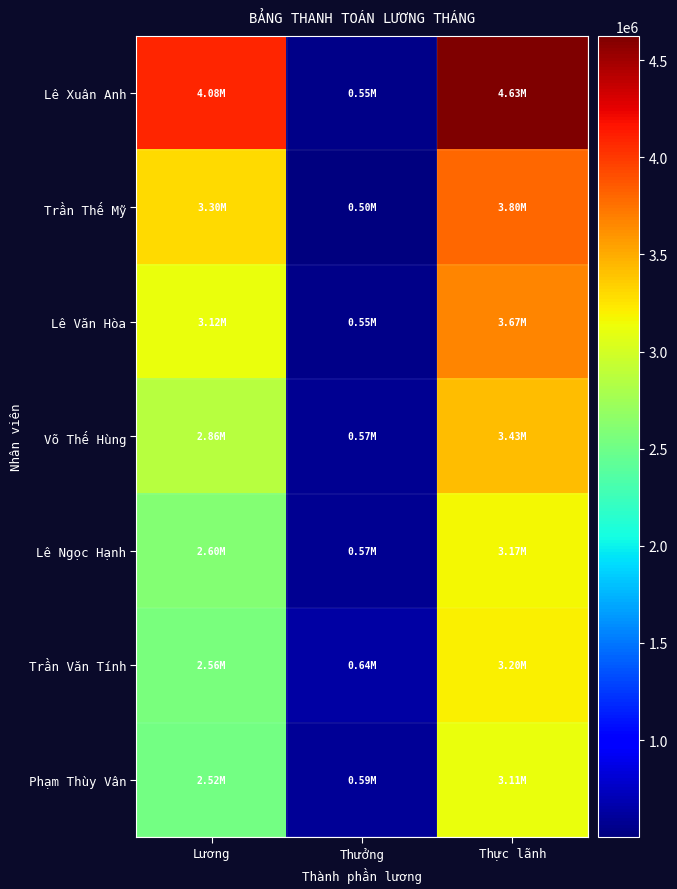

What is the total value across all series at Thưởng?

3960000.0